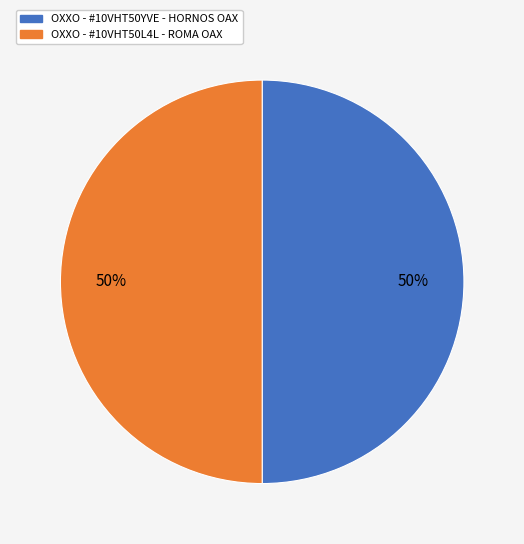

How many slices are in this pie chart?

2